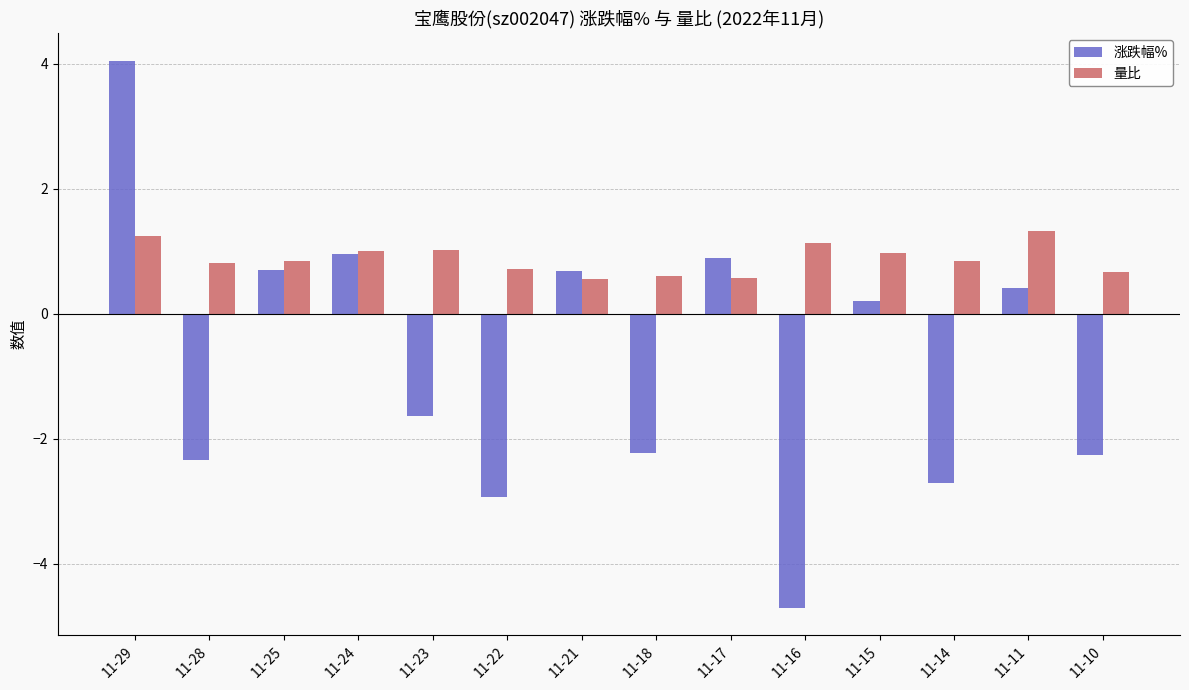

Where is 涨跌幅% nearest to the value 0?

11-15